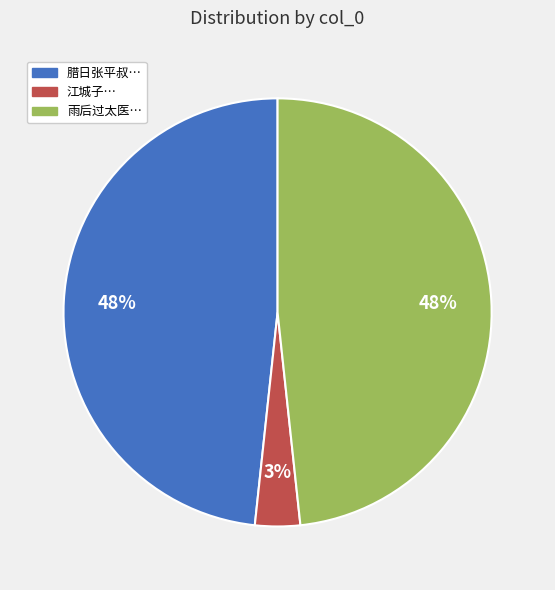

To the nearest percent, what is the average slice percentage?

33%